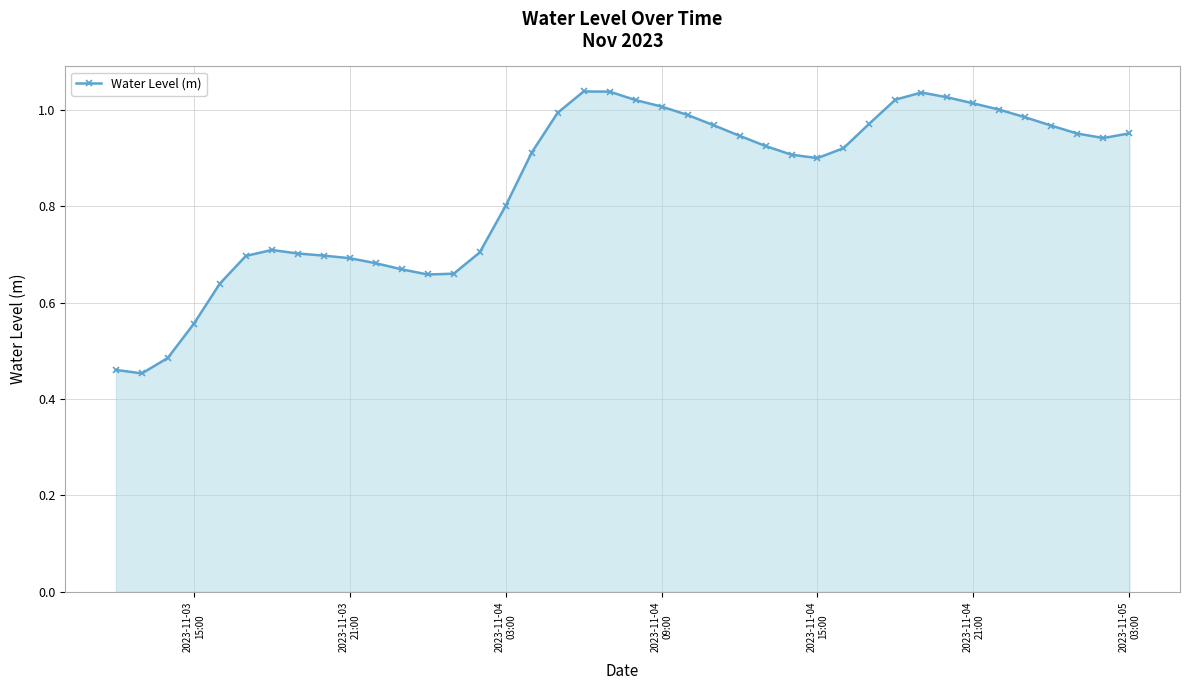

What is the sum of all values?

33.7